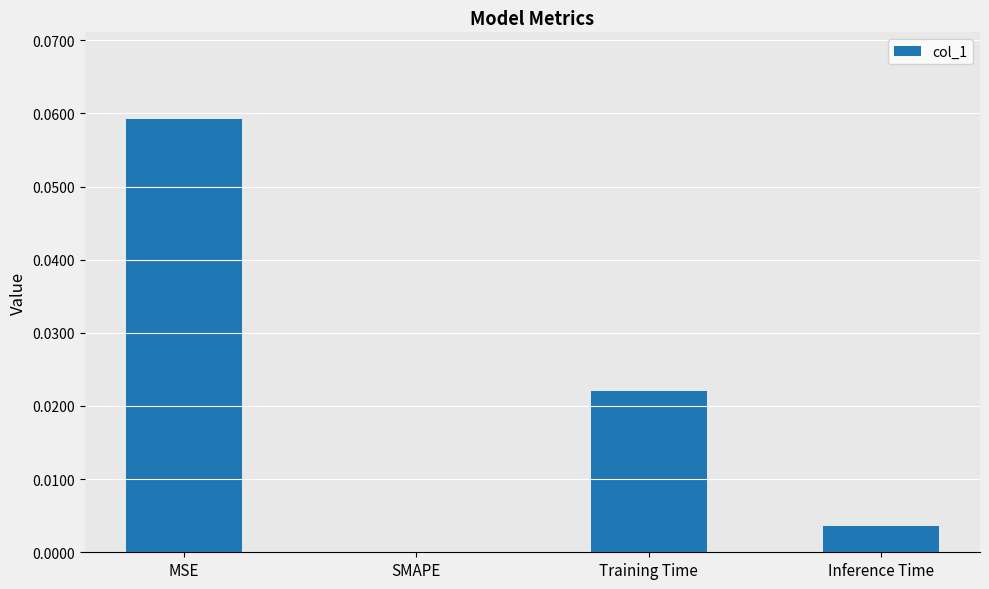

Are the bars horizontal?

No